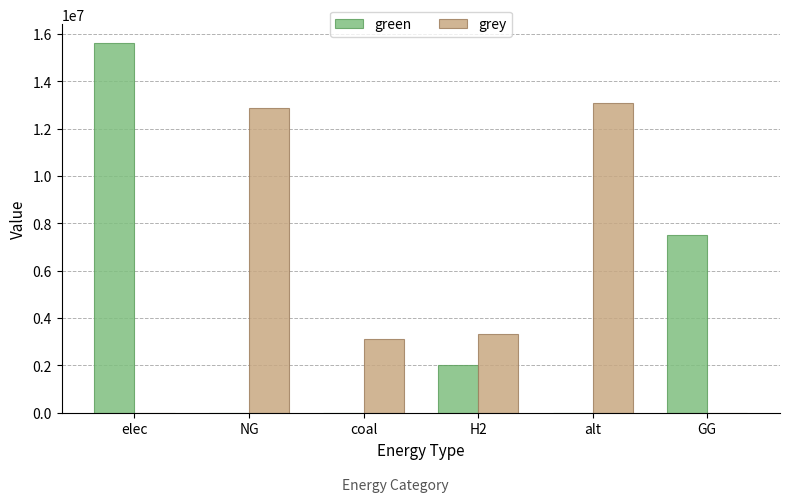

Which series has the widest spread of values?

green